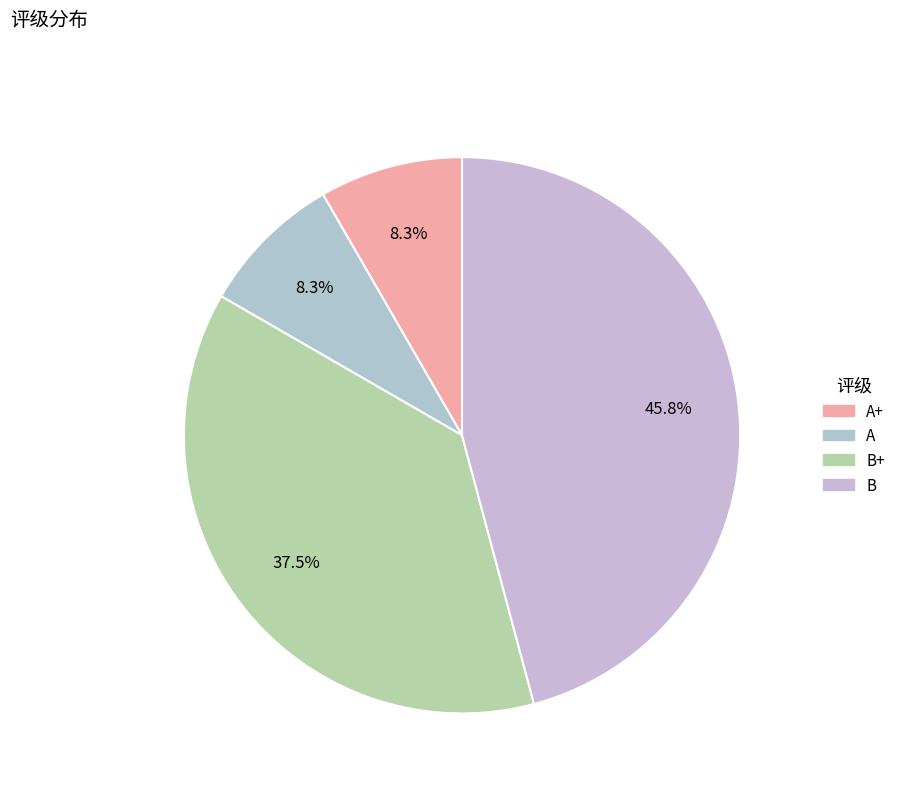

To the nearest percent, what is the difference between the largest and smallest slice percentages?

38%